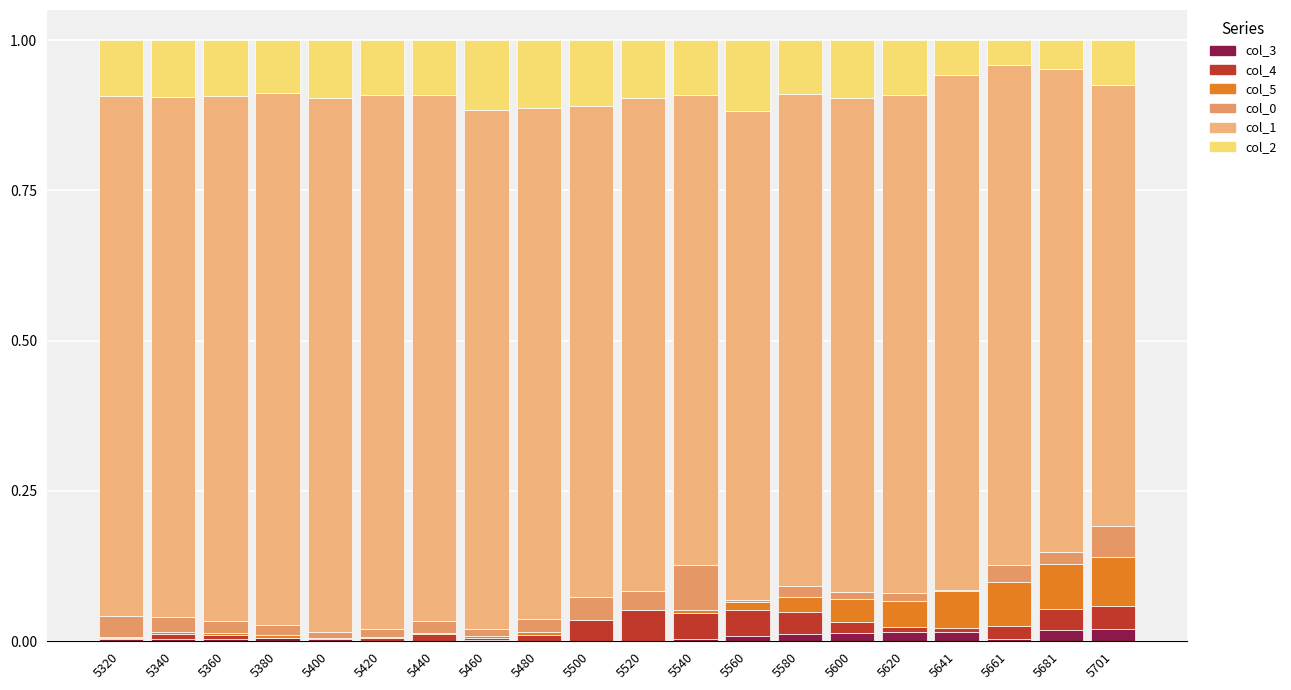

Count the number of categories in the chart.

20